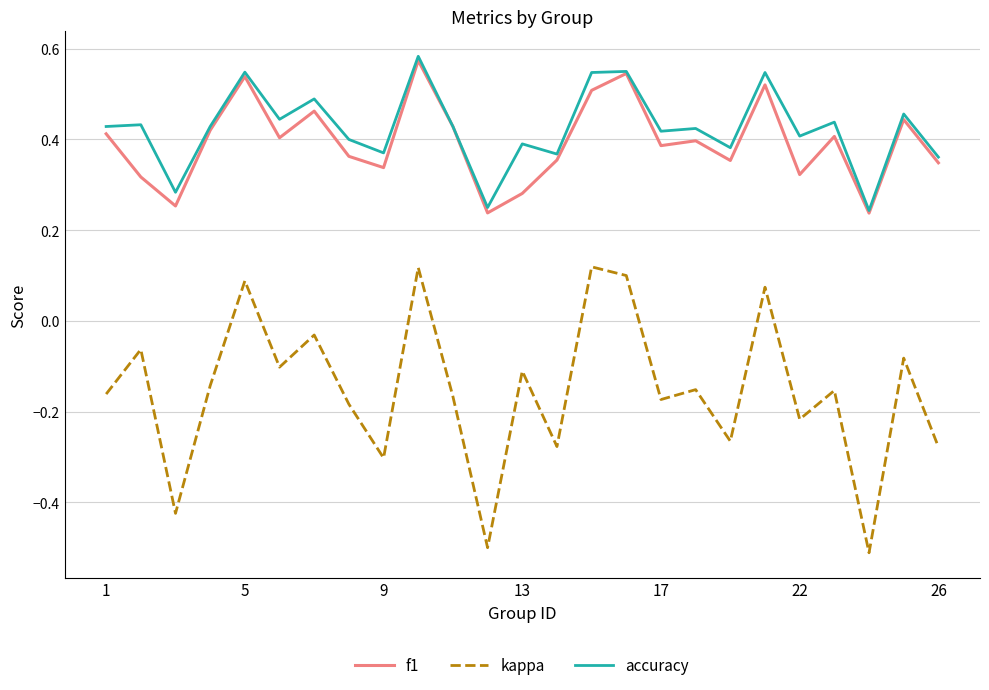

Which series has the largest range (max minus min)?

kappa